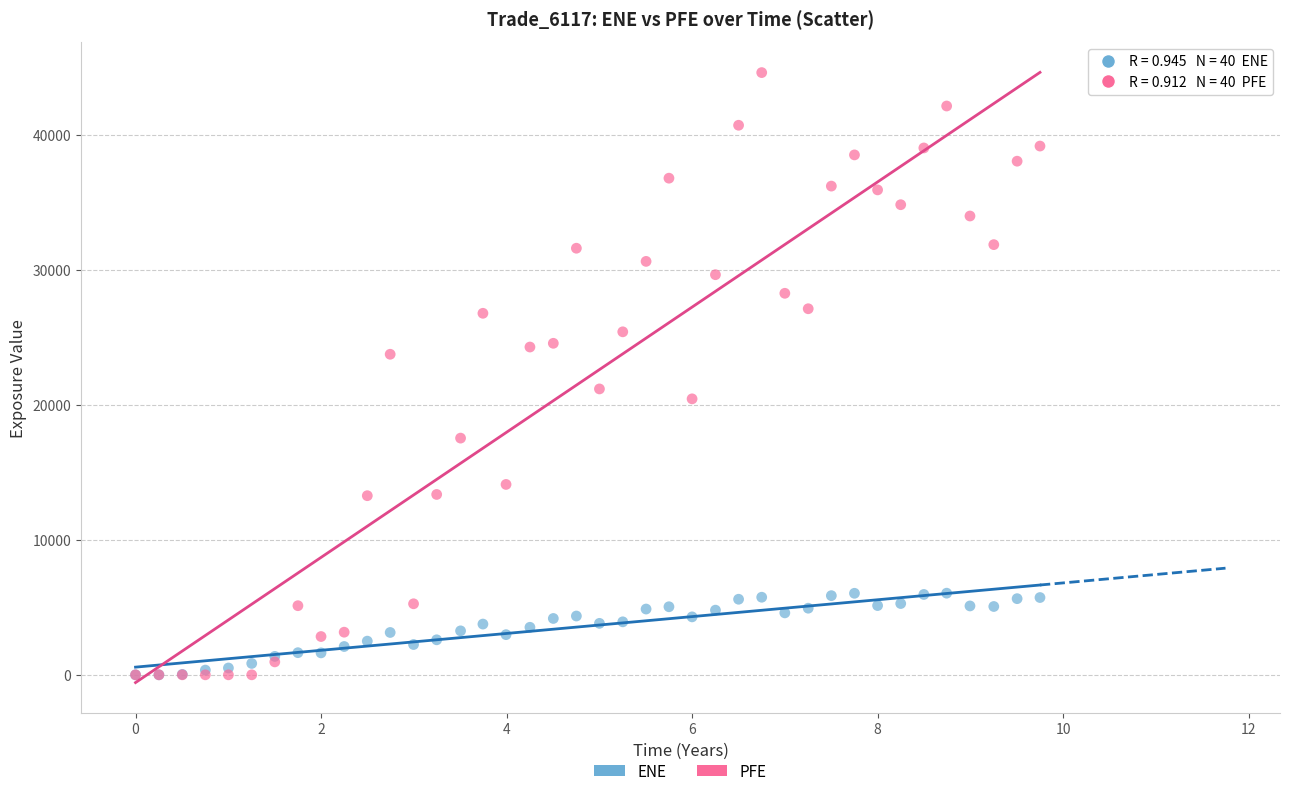

What are all the series names shown in the legend?

ENE, PFE